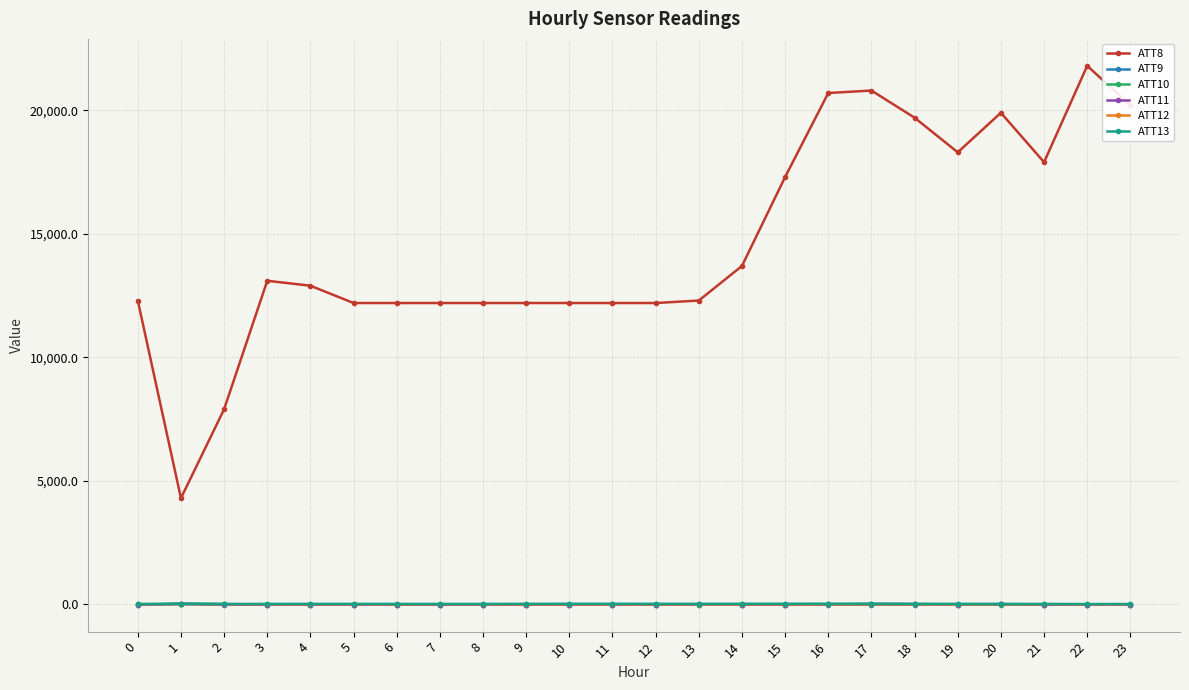

What are all the series names shown in the legend?

ATT8, ATT9, ATT10, ATT11, ATT12, ATT13